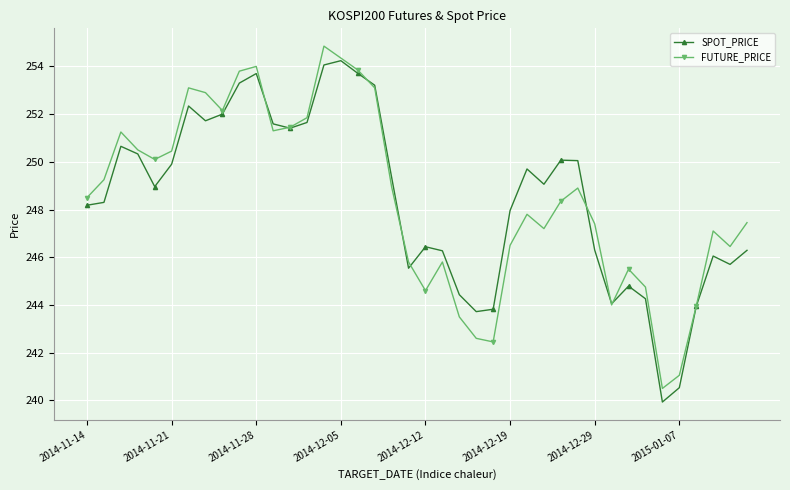

How many interior local peaks does the SPOT_PRICE series have?

9